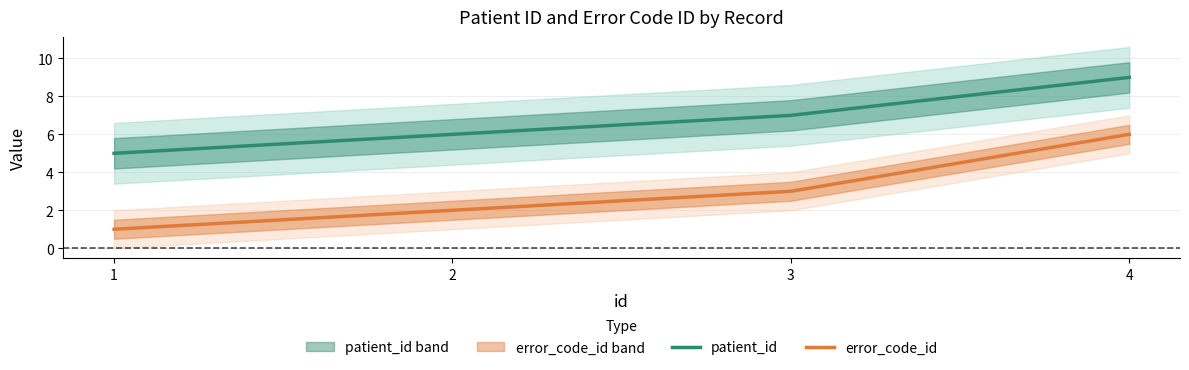

What is the lowest value of the error_code_id series?

1